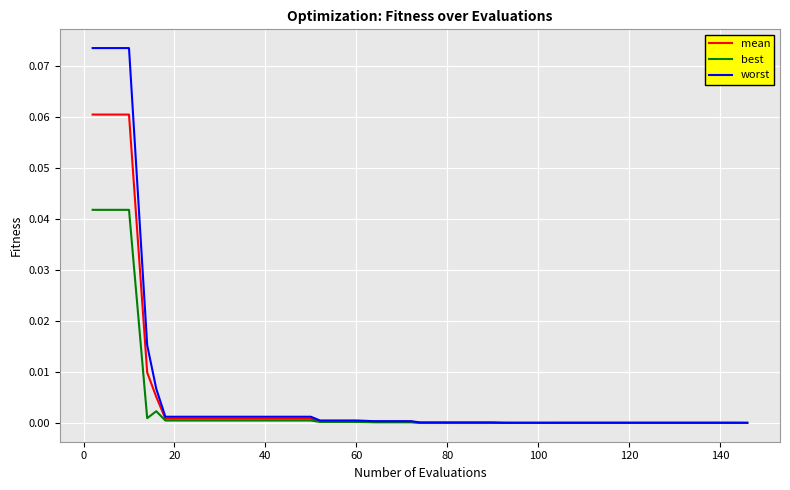

Which series has the widest spread of values?

worst